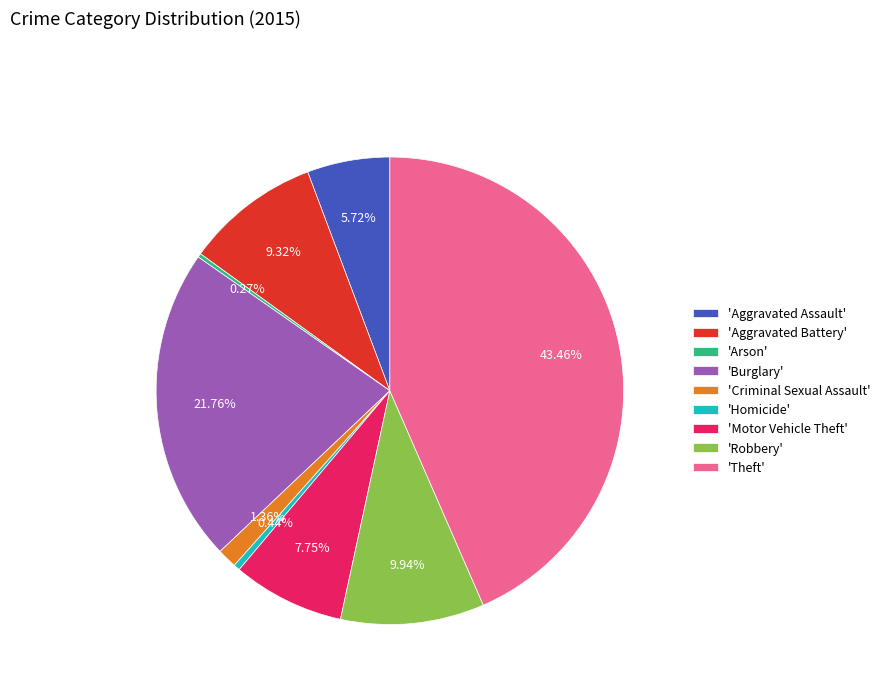

Is there a majority slice in this chart?

No